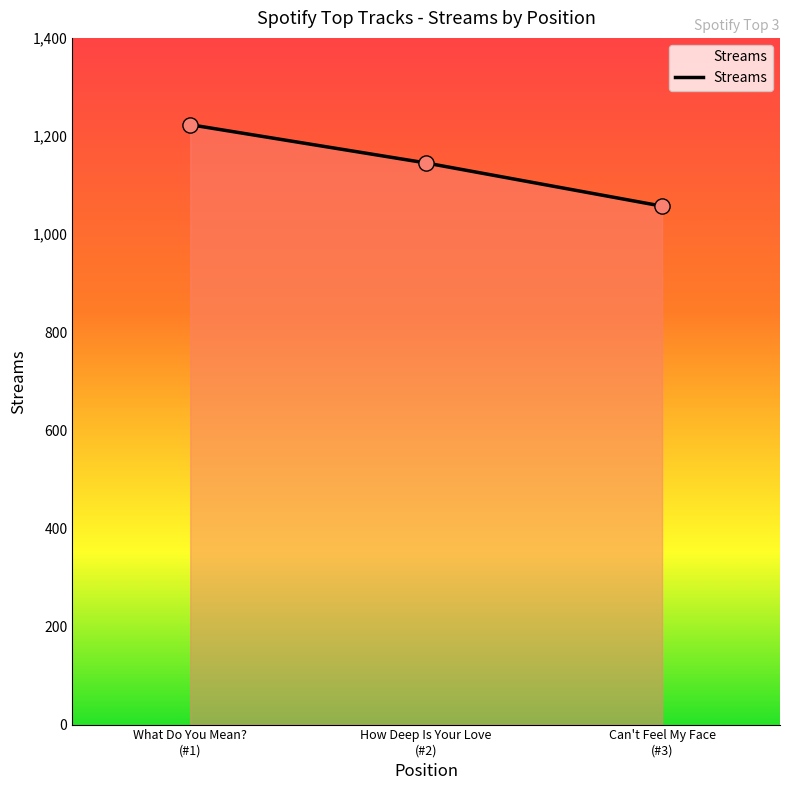

What is the difference between the maximum and minimum values?

166